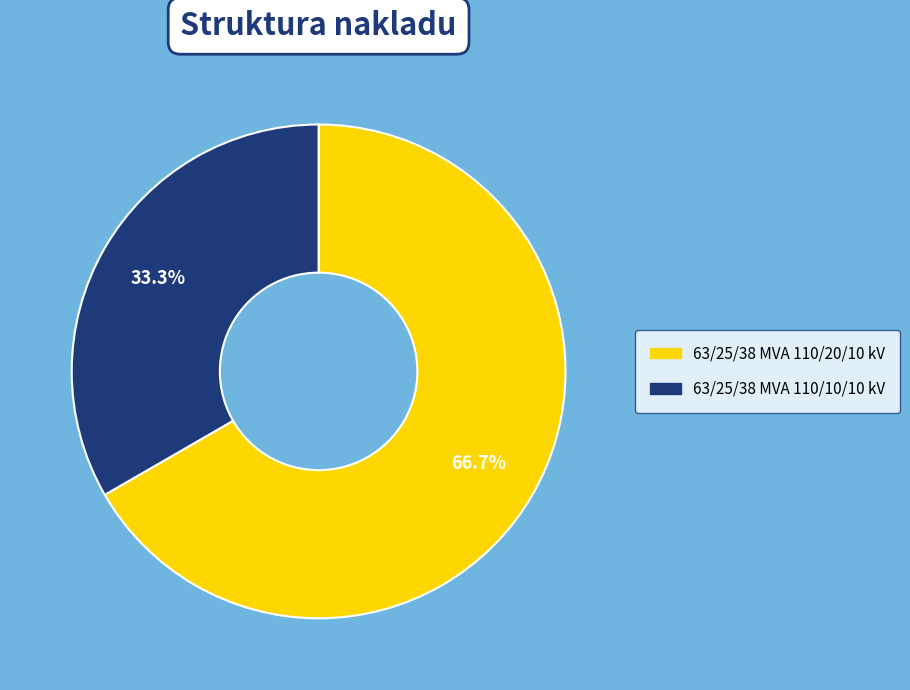

True or false: 63/25/38 MVA 110/10/10 kV accounts for 24% of the total.

False